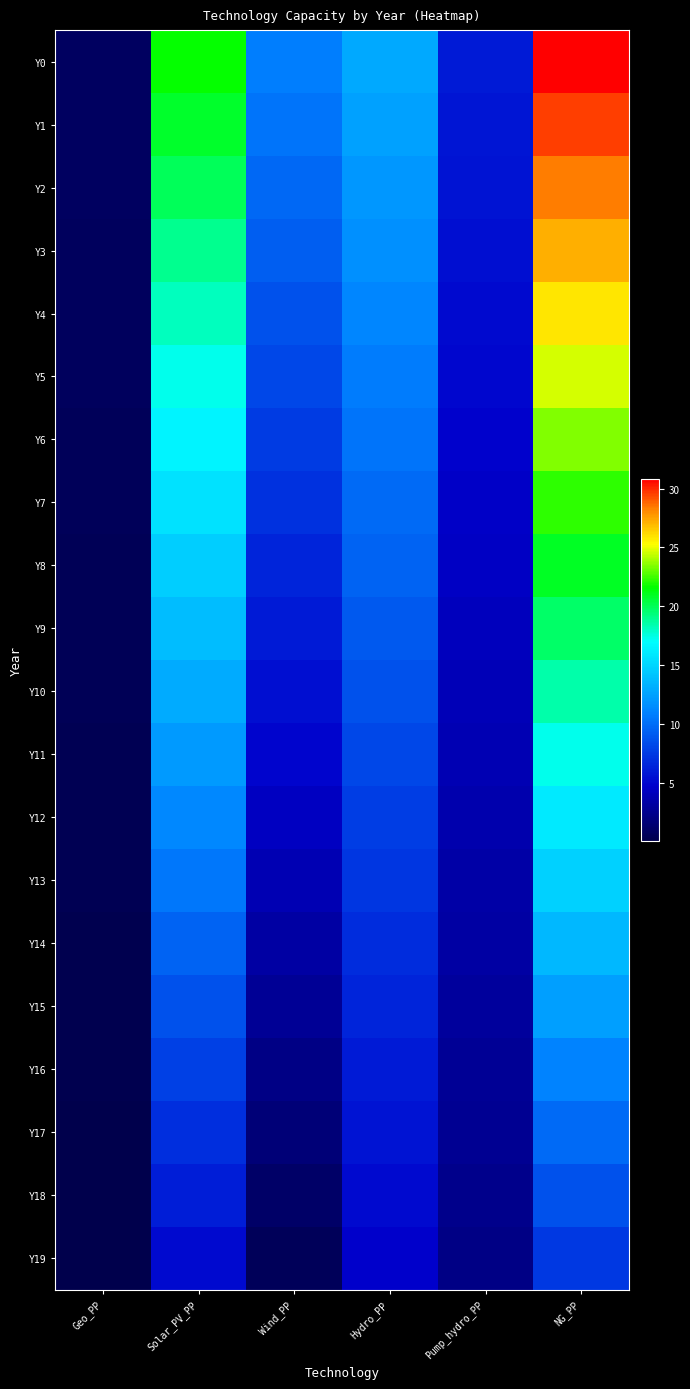

Count the number of data series in this chart.

20